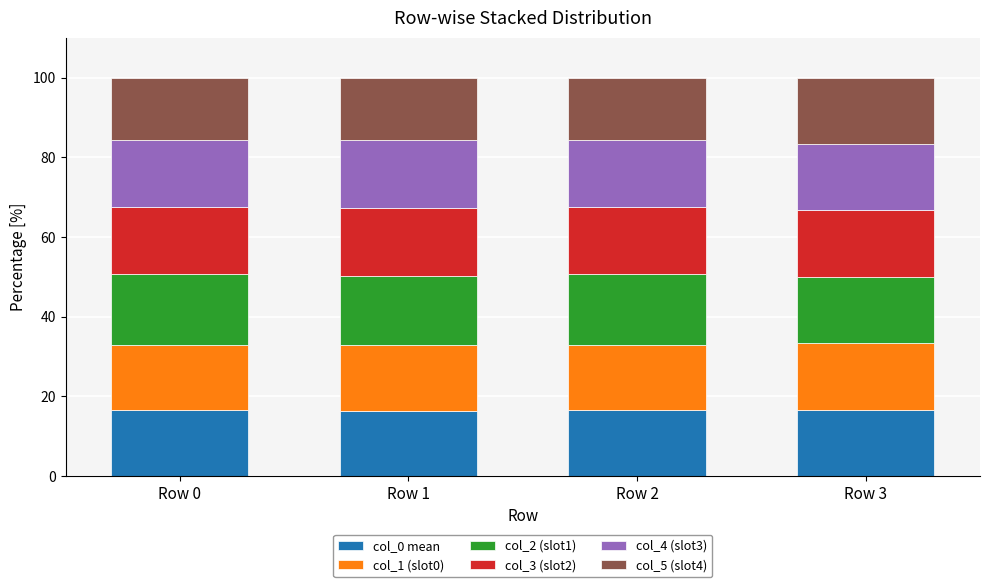

What is the minimum value for col_0 mean?

16.4